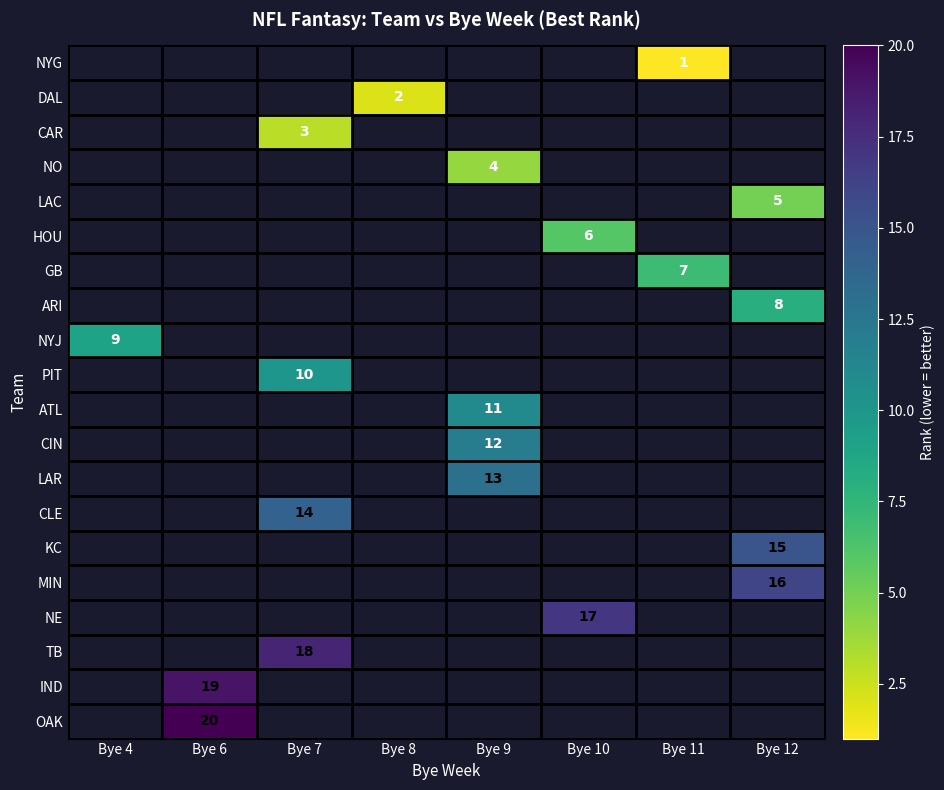

How many values in ARI are above zero?

1